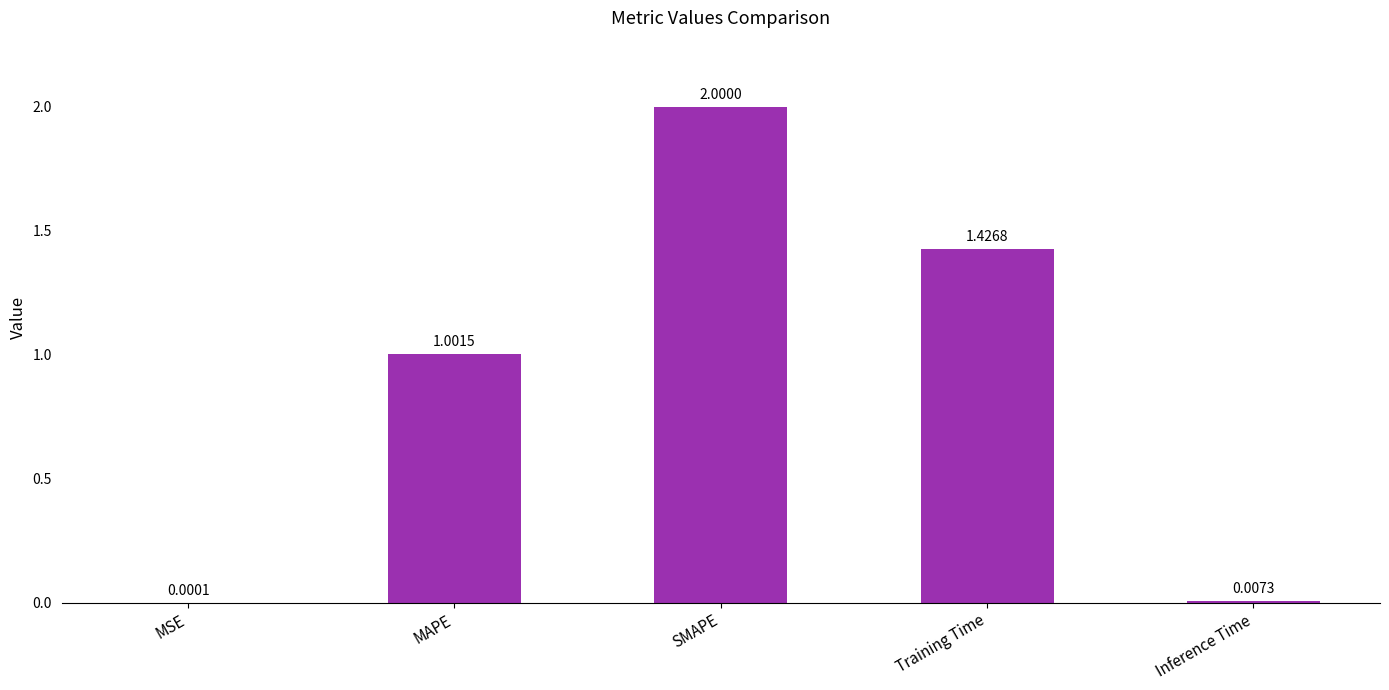

What is the change in value from SMAPE to Inference Time?

-2.0